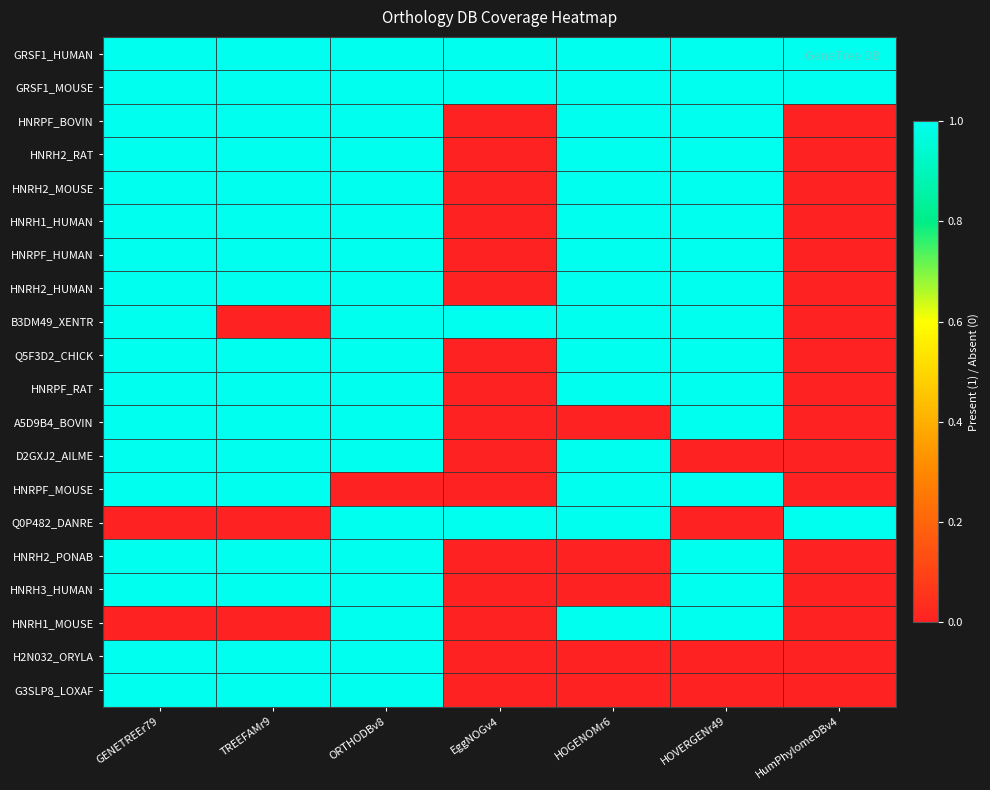

At which category does the chart reach its minimum across all series?

EggNOGv4